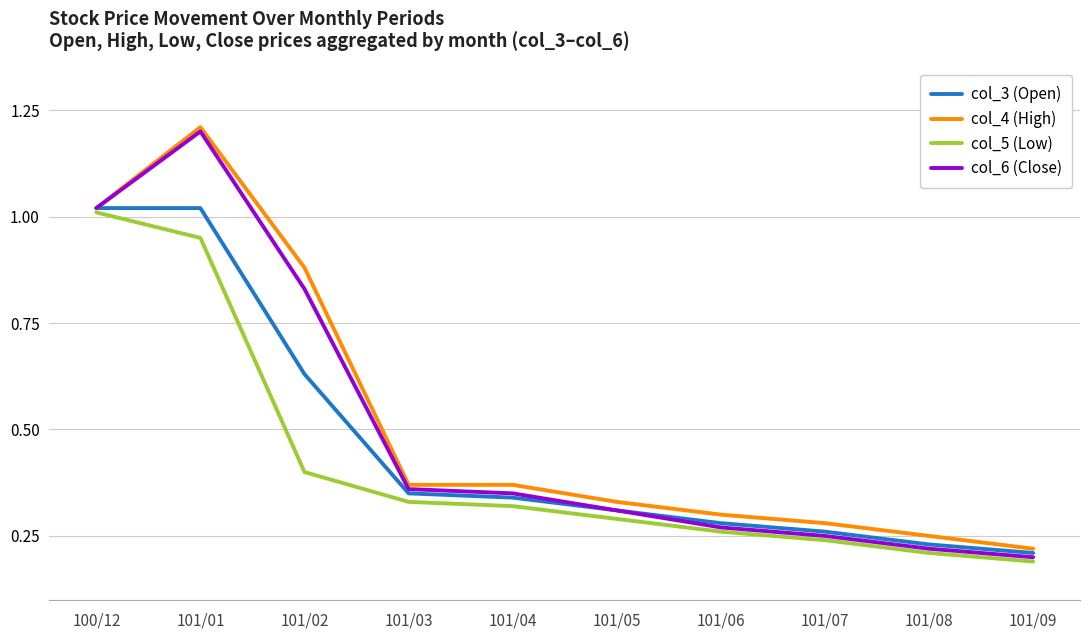

Which series has the largest total across all categories?

col_4 (High)